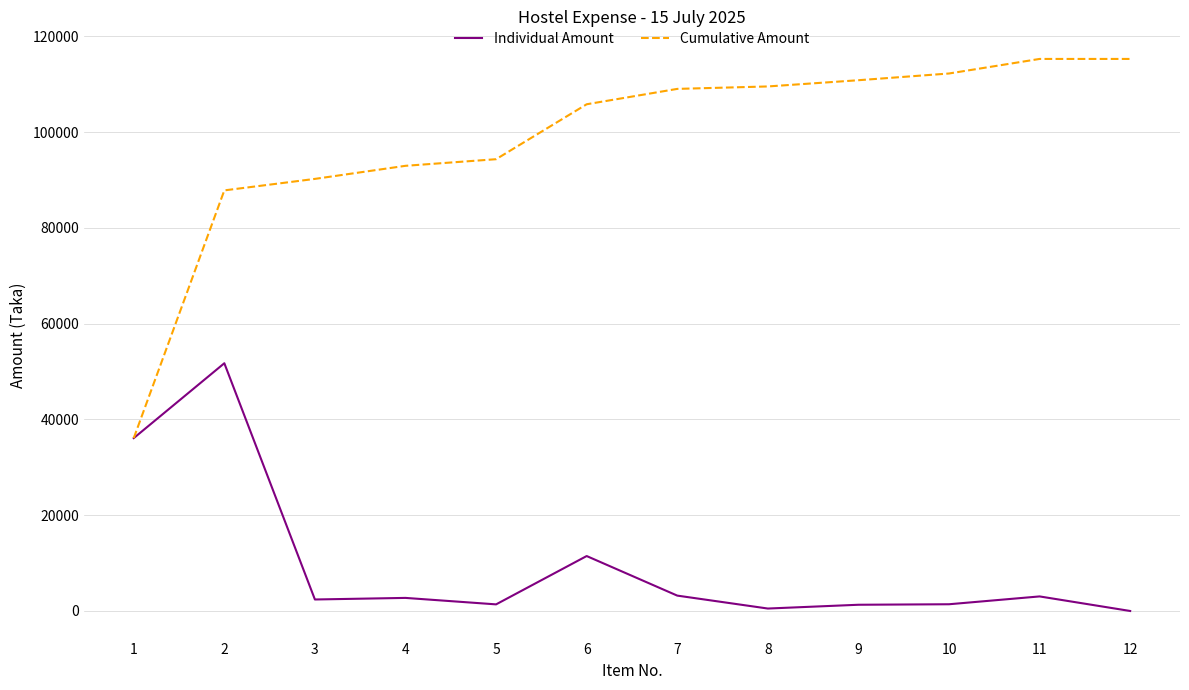

At which label is Individual Amount closest to 25864?

1